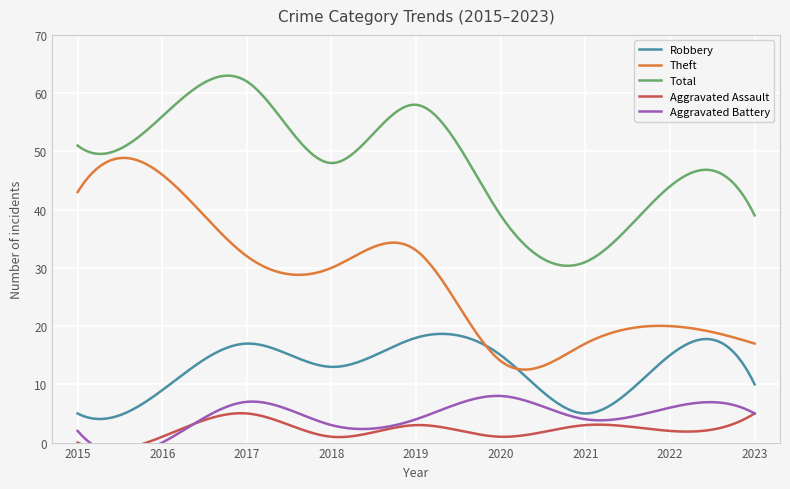

At which label is Robbery closest to 11?

2023